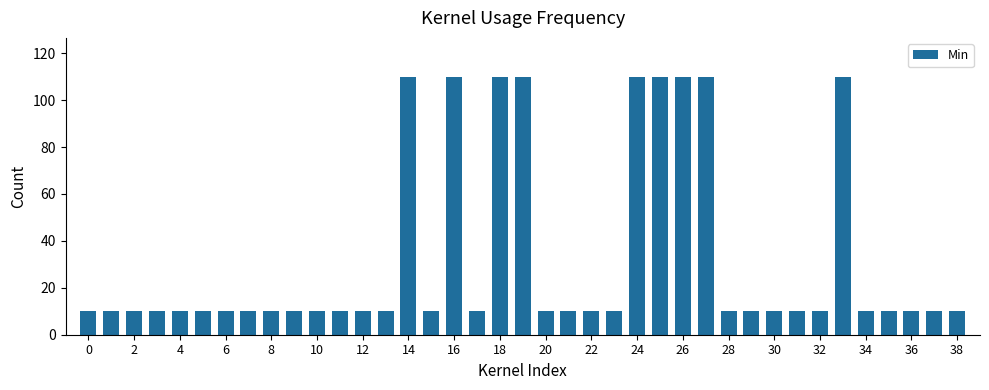

What is the value of the 21st bar from the left?

10